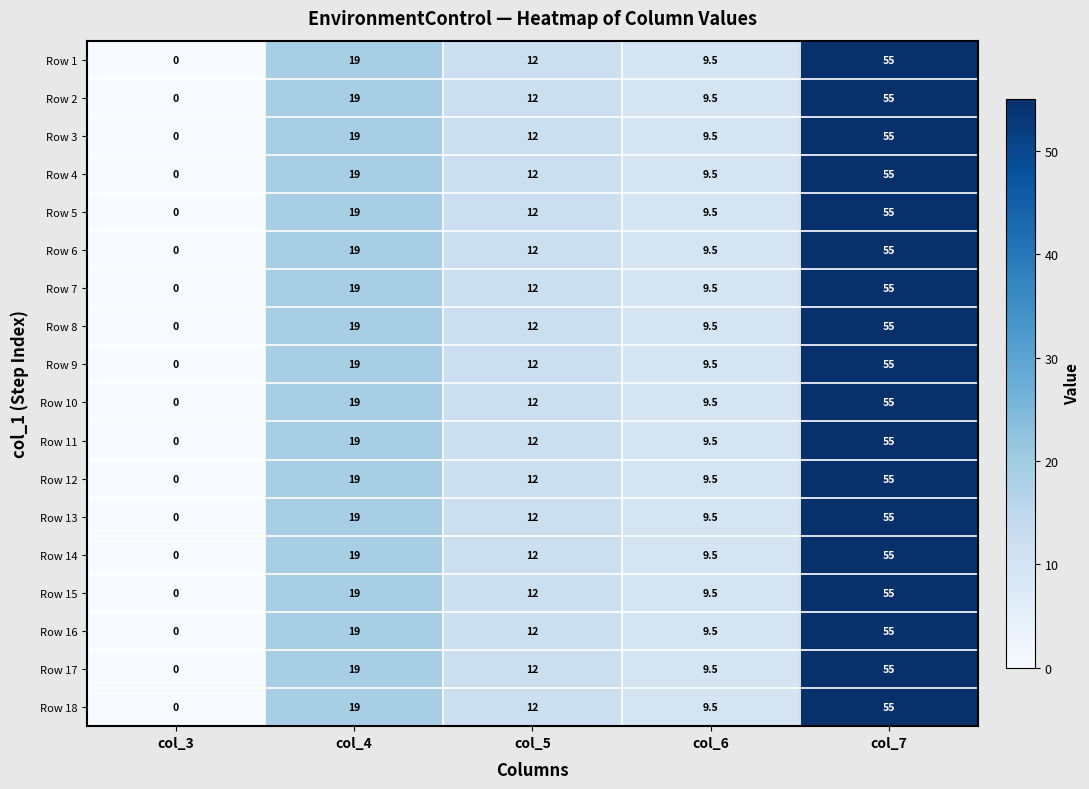

True or false: Row 9 has a value of 19.9 at col_7.

False